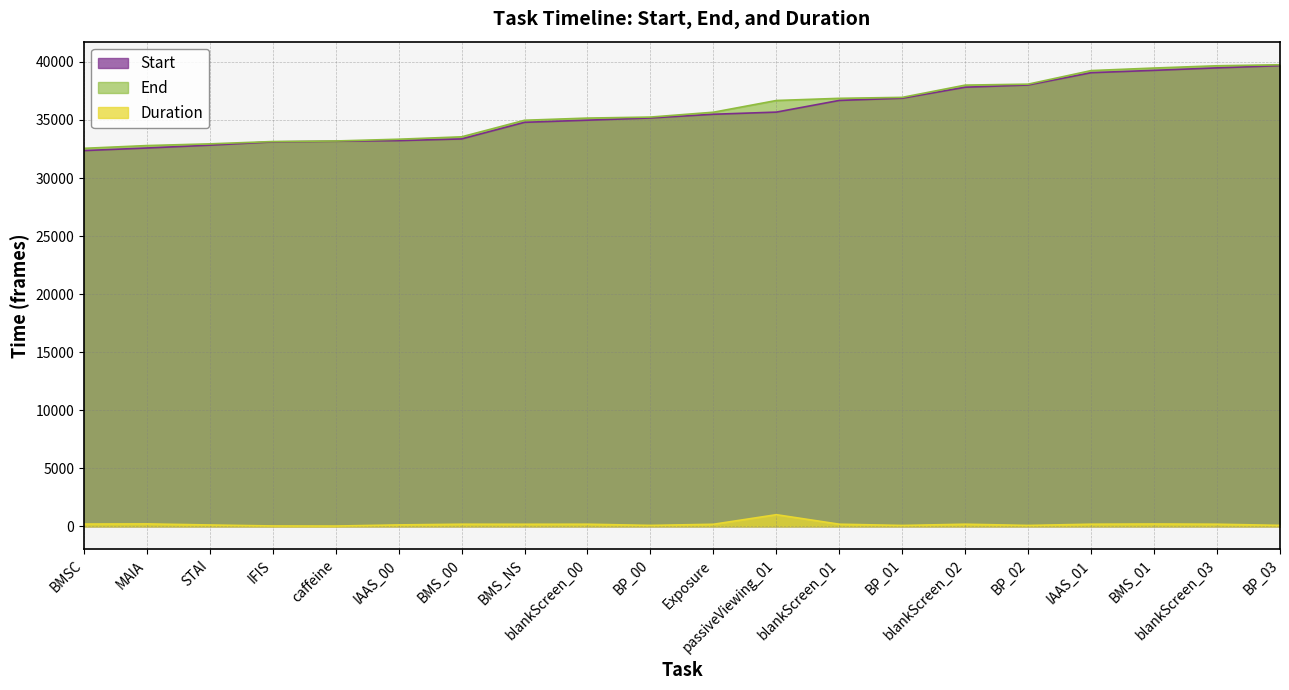

Is it true that Start equals 22480 at BMSC?

False